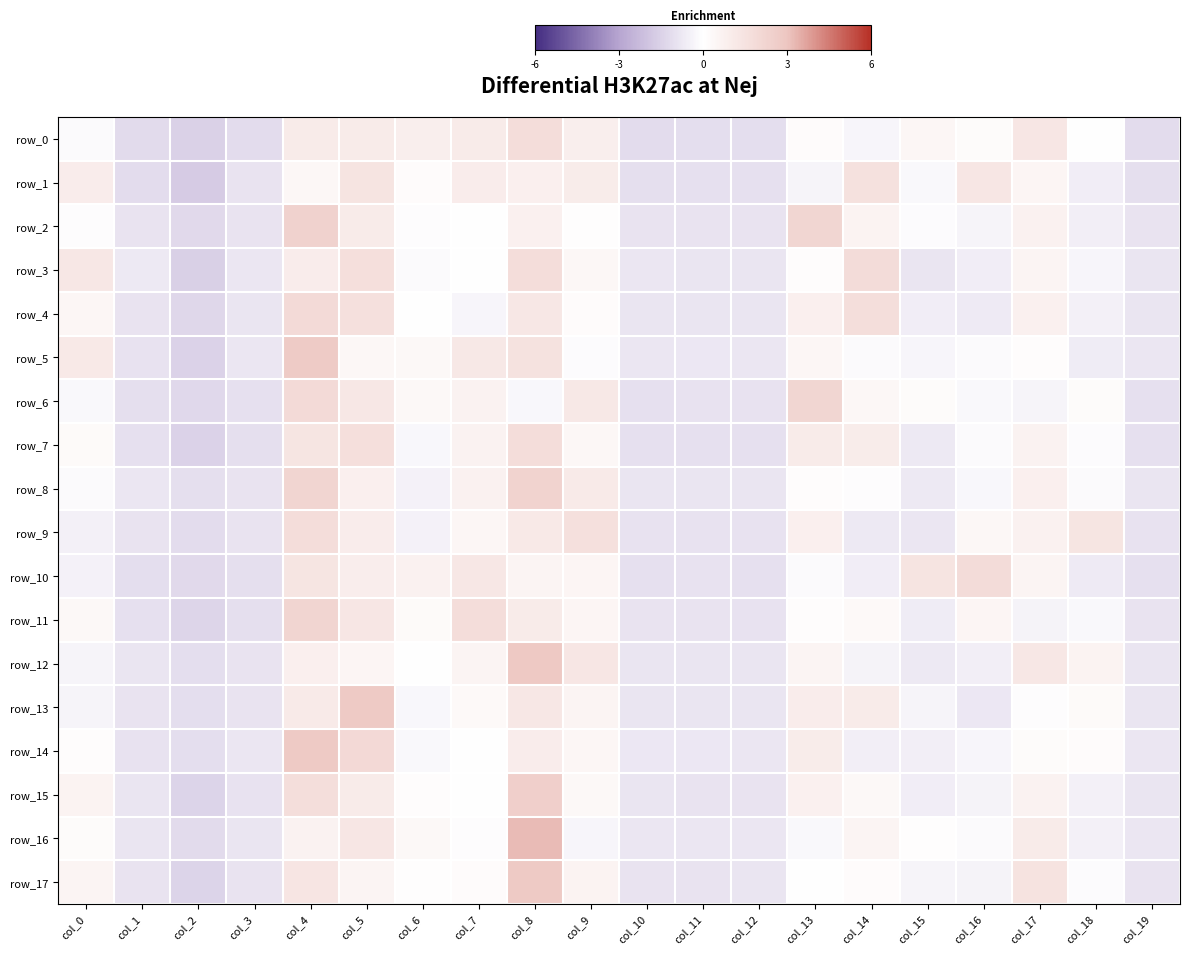

At which label does row_0 first exceed 0?

col_4